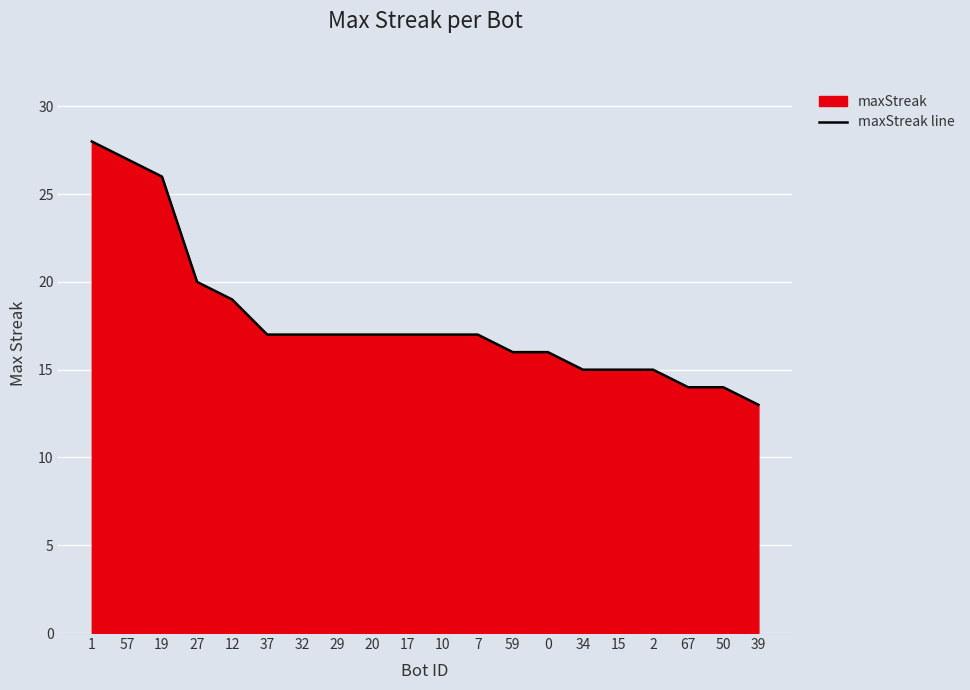

Reading right to left, transcribe all the data shown in this chart.

13	14	14	15	15	15	16	16	17	17	17	17	17	17	17	19	20	26	27	28